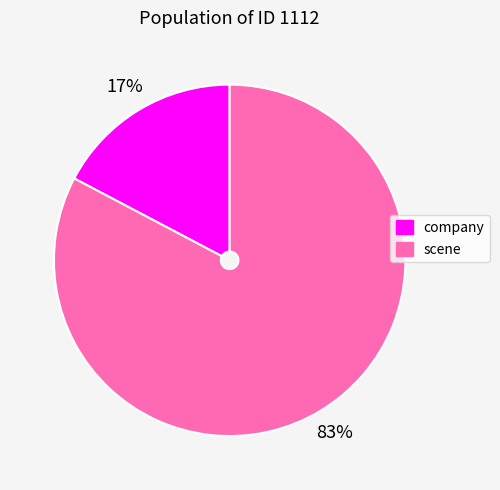

Which category has the biggest portion of the pie?

scene